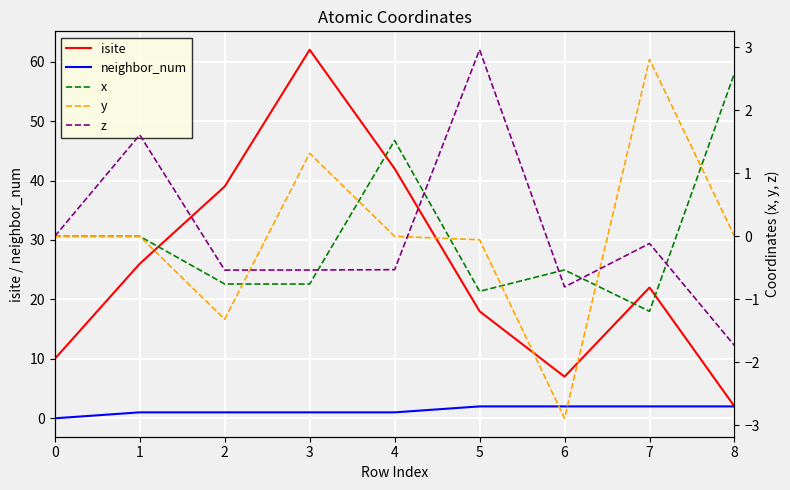

How many lines are shown in the chart?

5